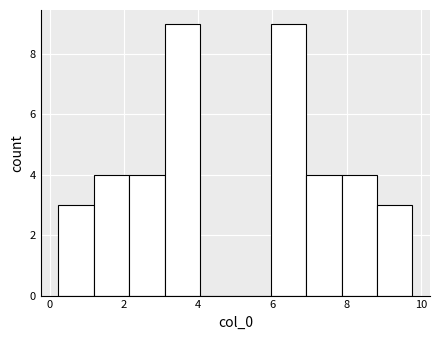

What is the height of the bar covering 2.2 to 3.0 on the x-axis? Neither the bar edges nor the heights are printed on the chart, so give them approximately, as read against the axes.

4